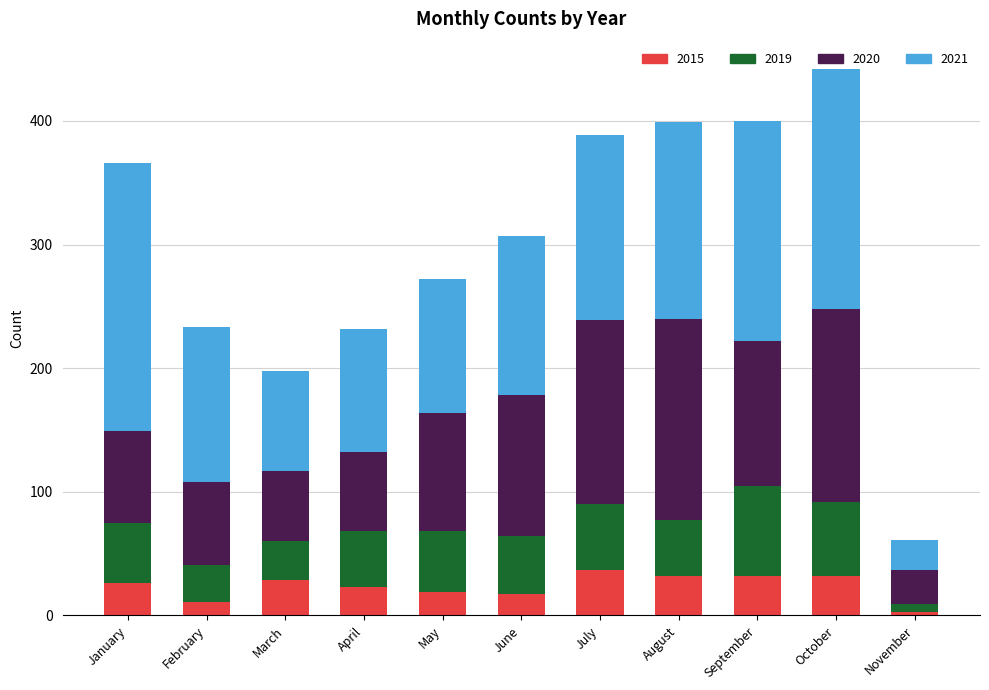

What is the difference between the 2015 values at April and July?

14